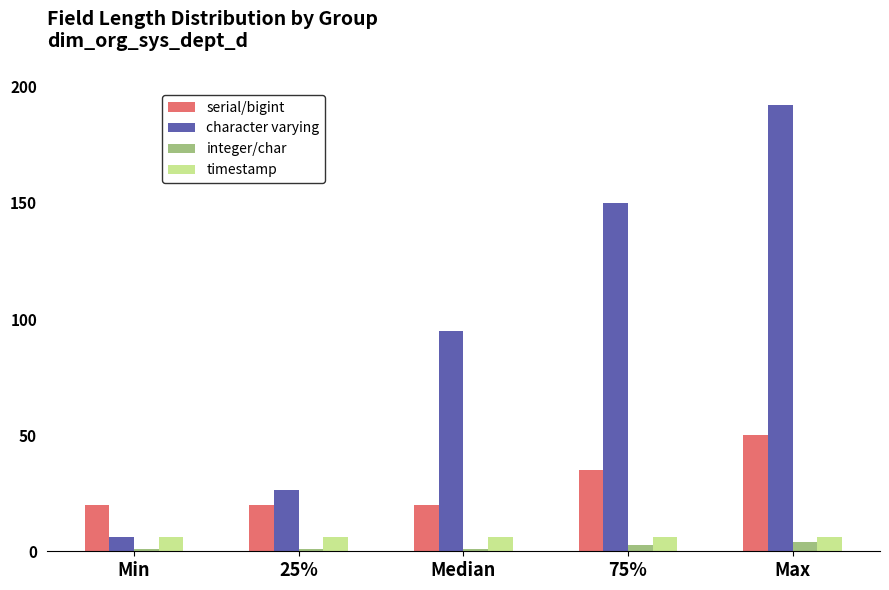

Is the value of character varying at 25% greater than the value of timestamp at Min?

Yes